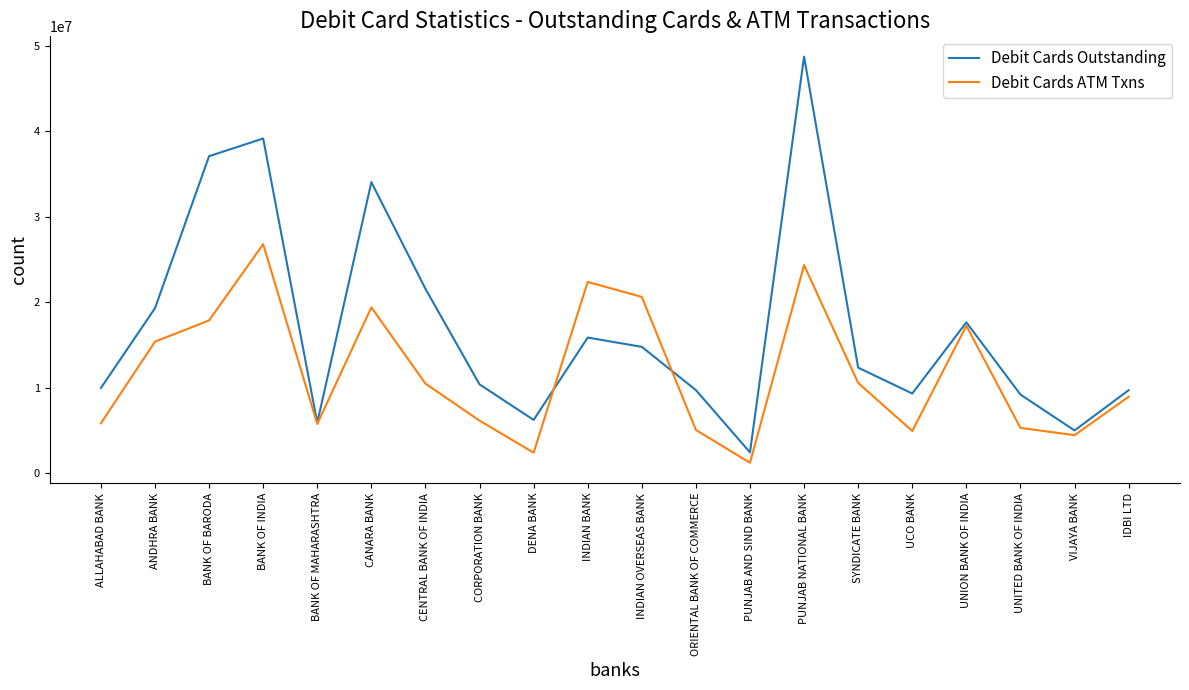

Which label corresponds to the largest value in the chart?

PUNJAB NATIONAL BANK